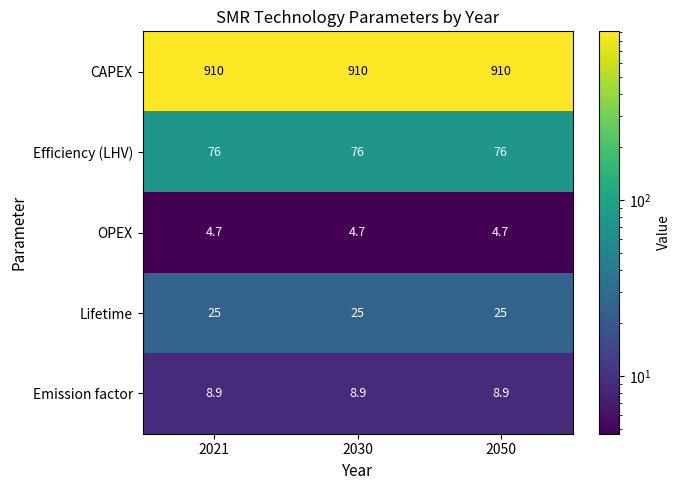

What is the spread (max minus min) of values at 2021?

905.3